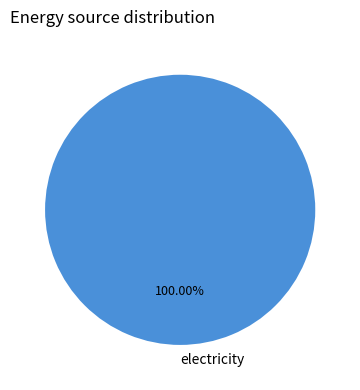

How many segments does this pie chart have?

1